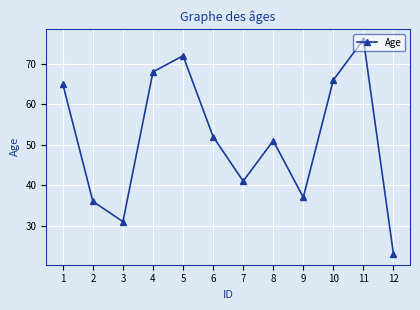

Is this an area chart (filled region under the line)?

No